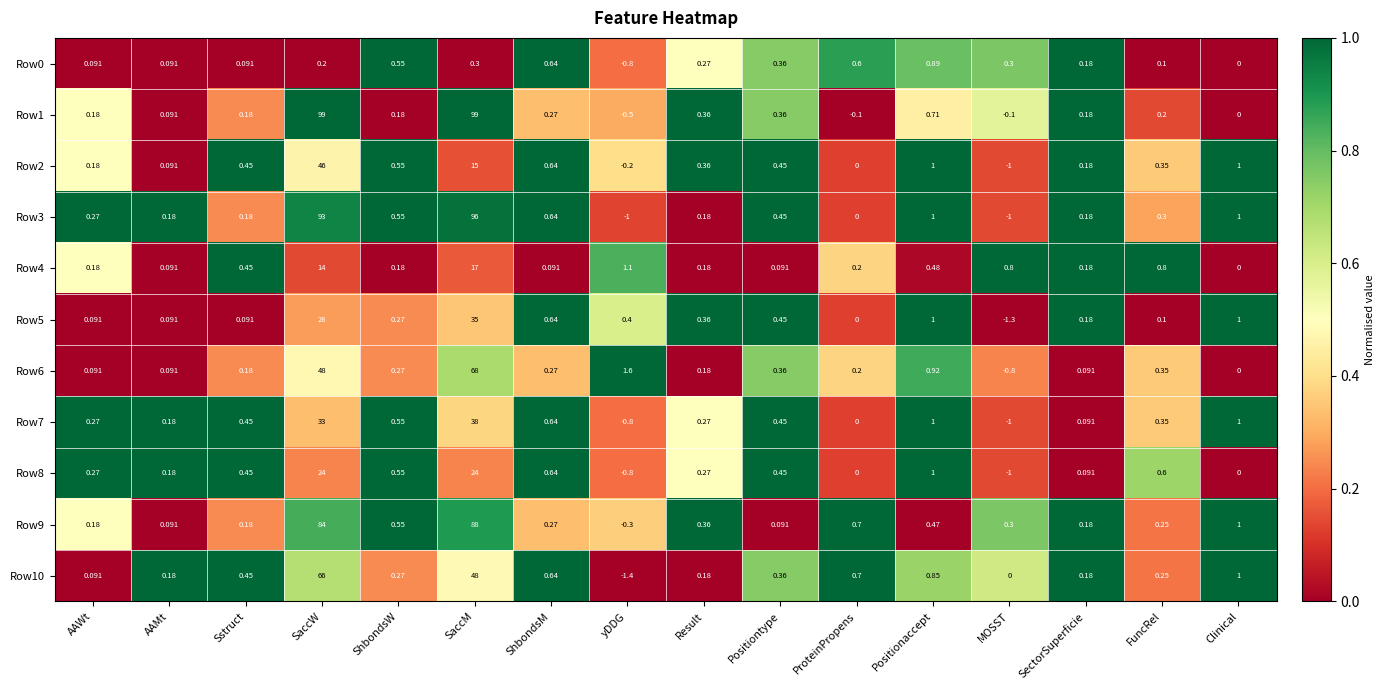

How many categories are shown in the chart?

16